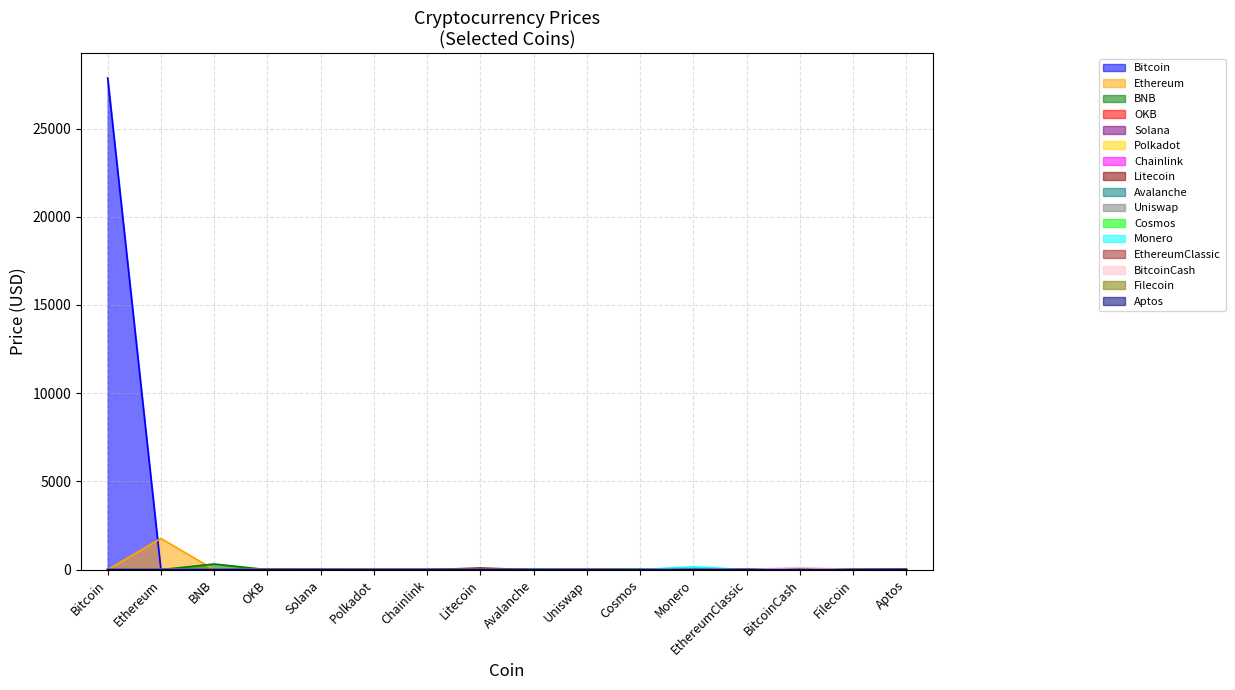

The Bitcoin series shows 0.0 at Ethereum. True or false?

True